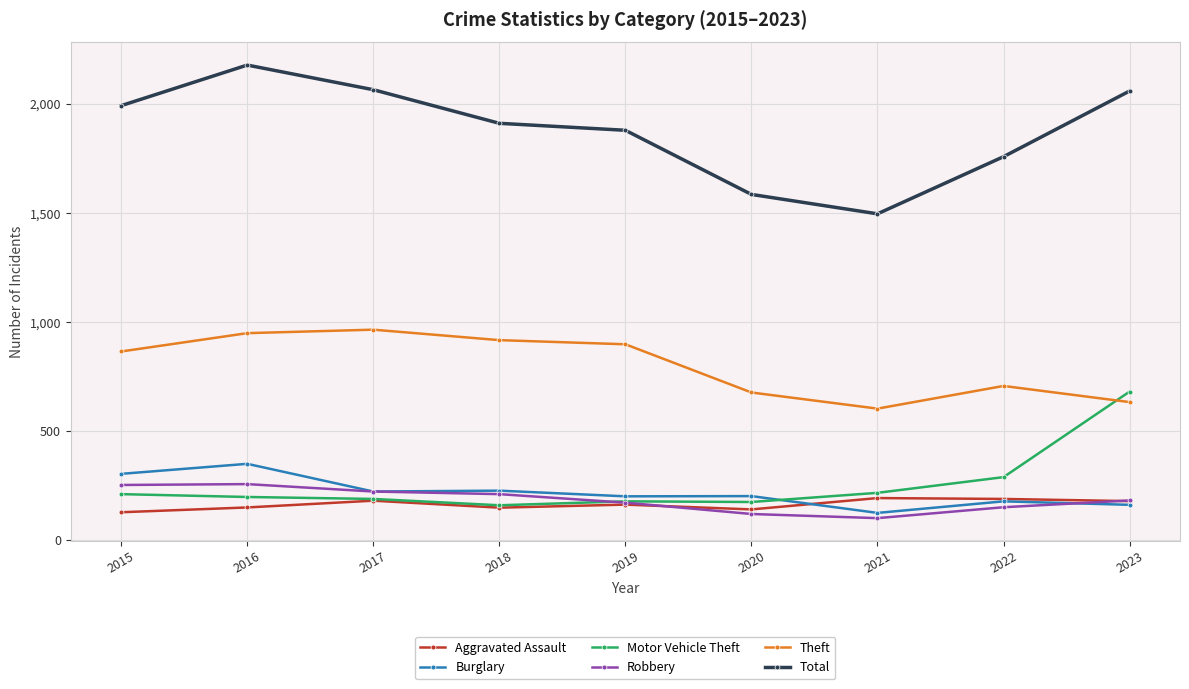

Which series has the largest total across all categories?

Total